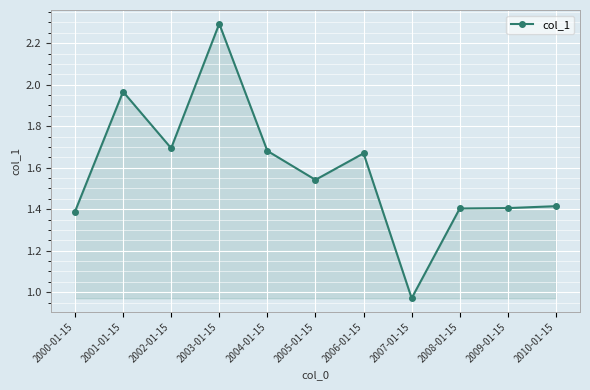

At which category does the chart reach its peak across all series?

2003-01-15